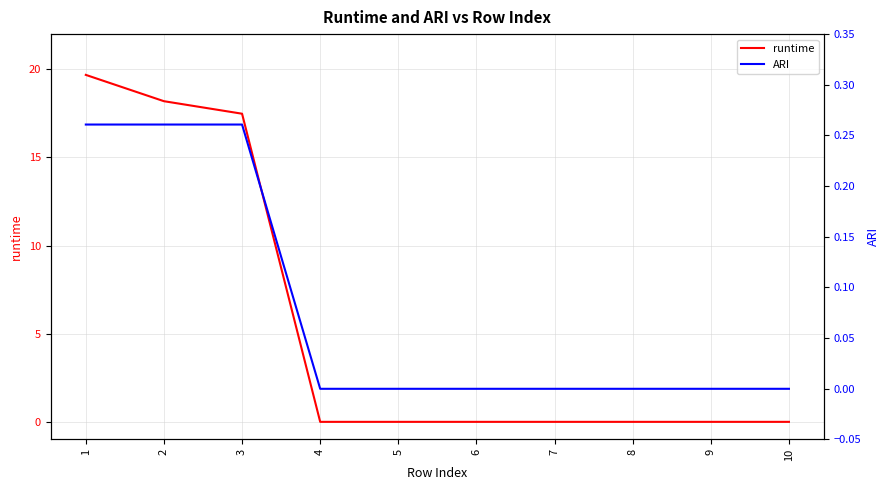

What is the sum of all runtime values?

55.4